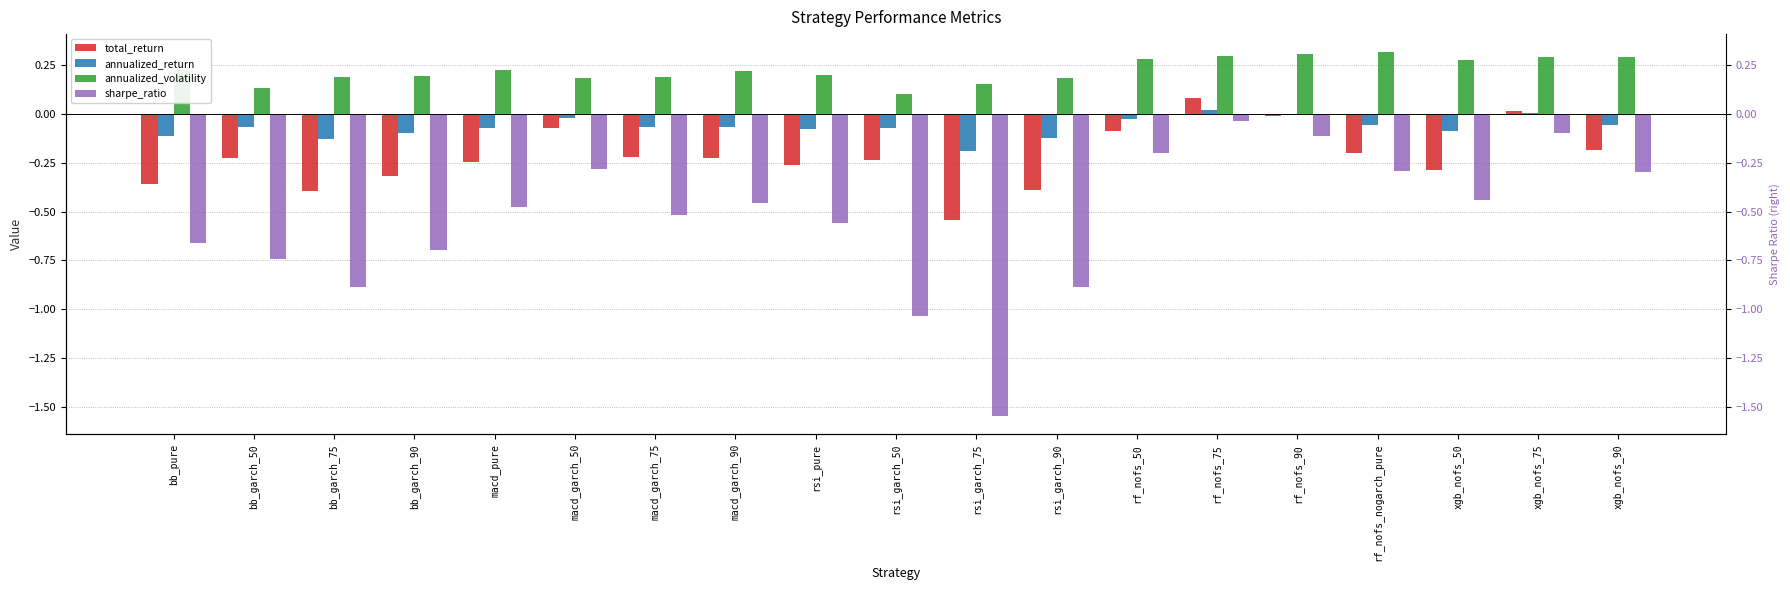

What is the label of the 17th bar from the right?

bb_garch_75